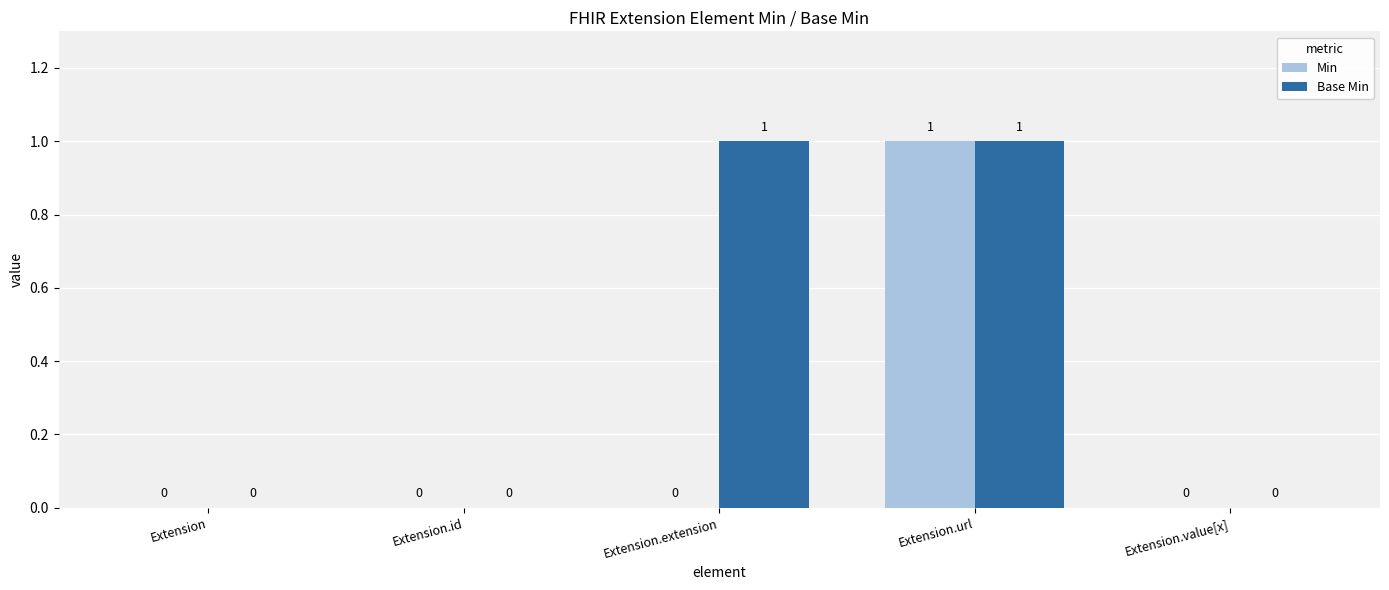

The value of Min at Extension.id is 0. True or false?

True